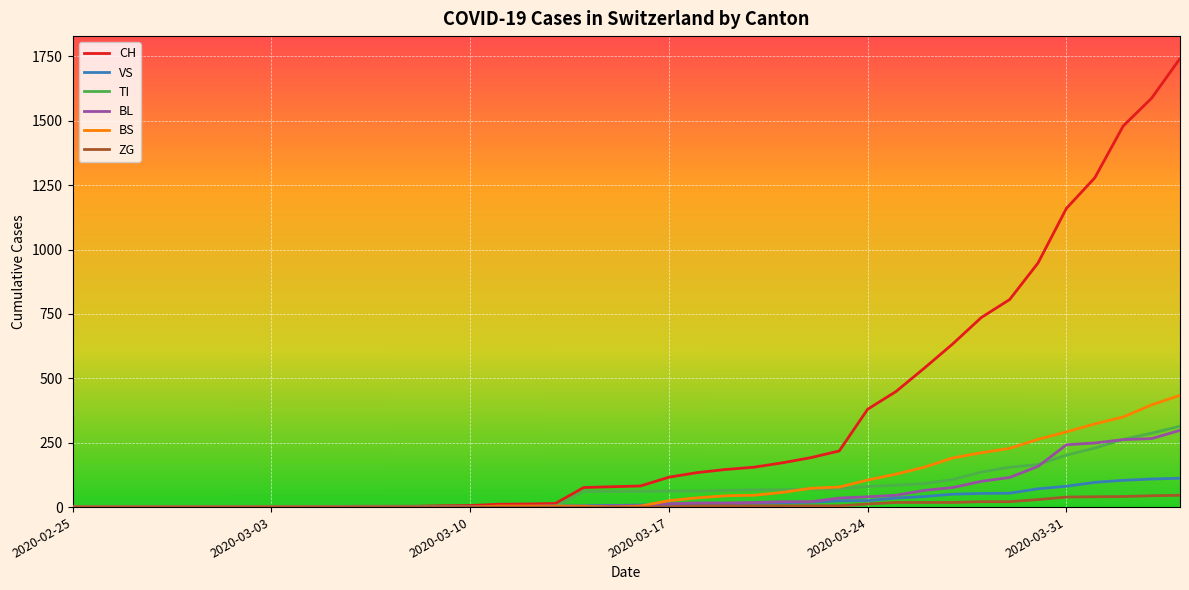

Which series has the largest total across all categories?

CH